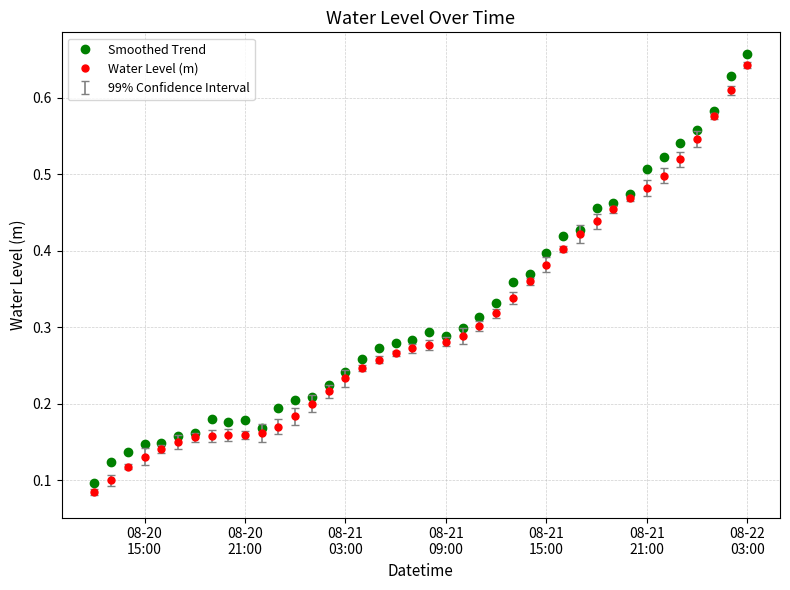

True or false: Water Level (m) has more than 0 points higher than both neighbors.

True